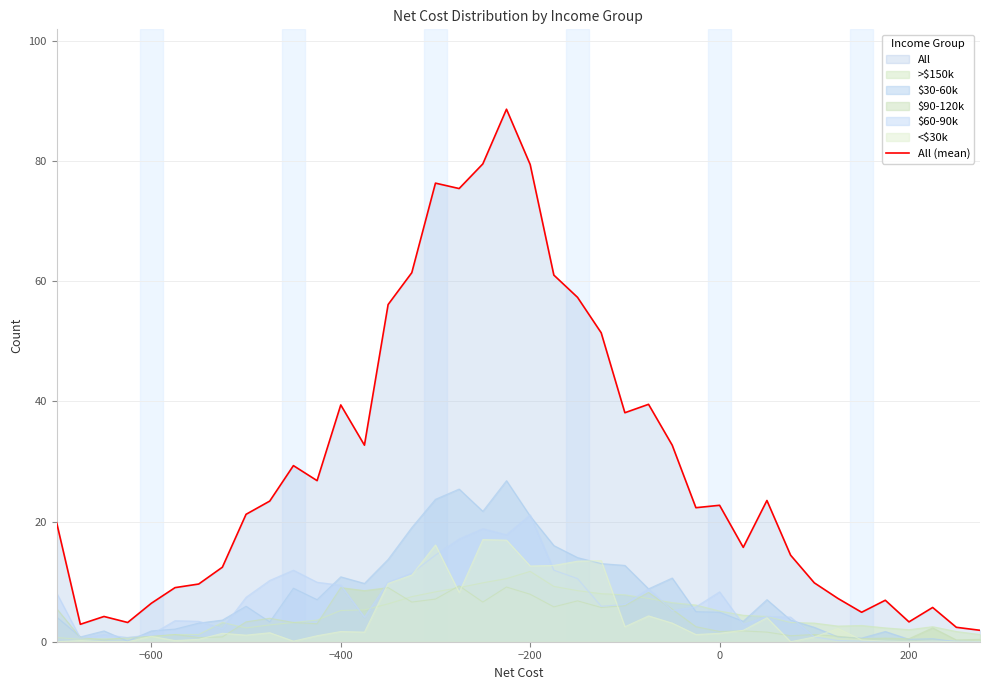

What is the greatest value displayed?

88.6